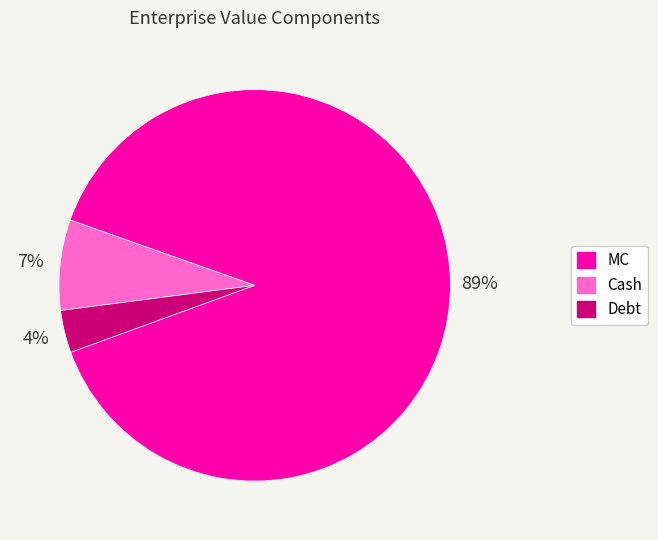

True or false: Debt accounts for 4% of the total.

True